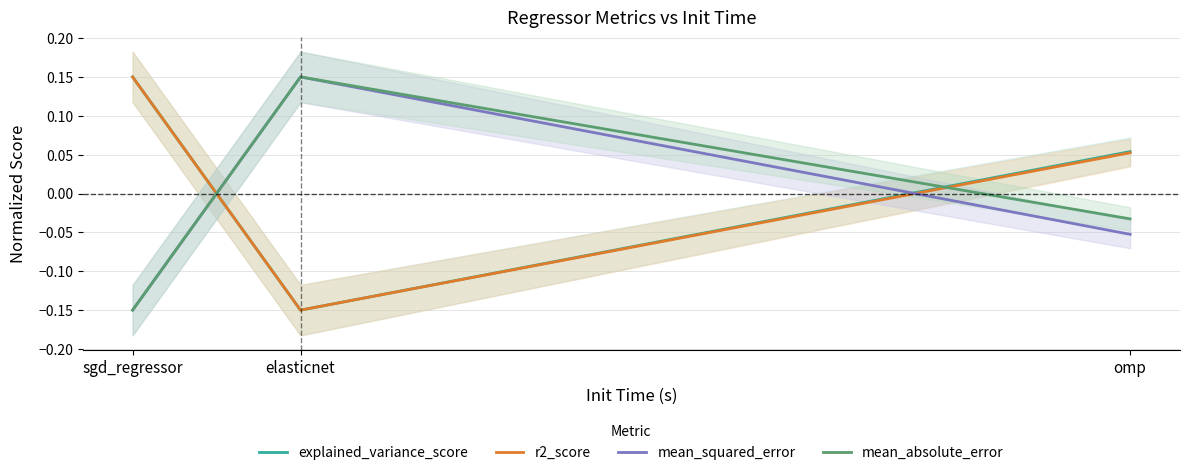

What is the label of the 1st point from the right?

omp